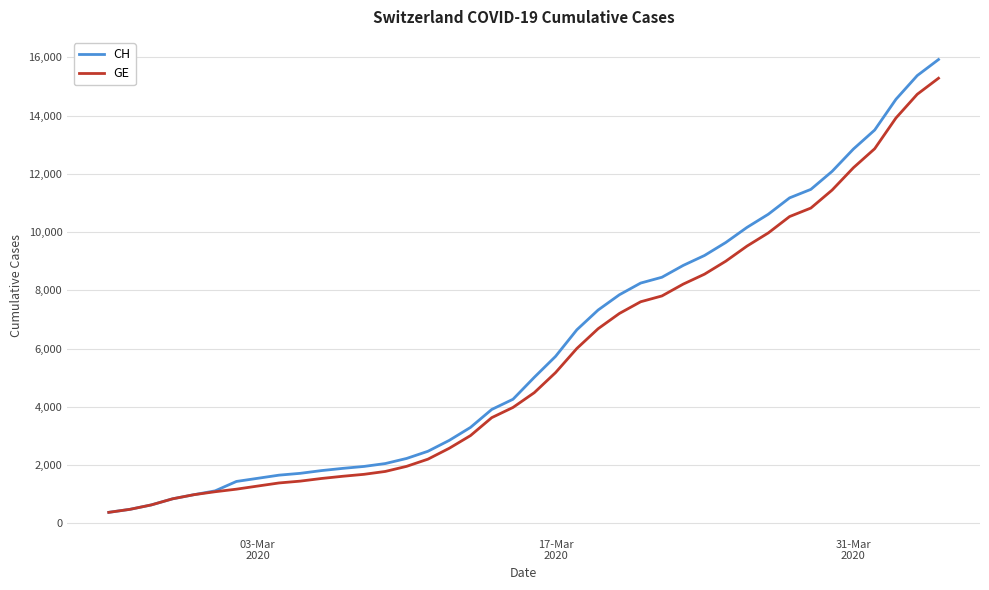

What is the greatest value displayed?

15926